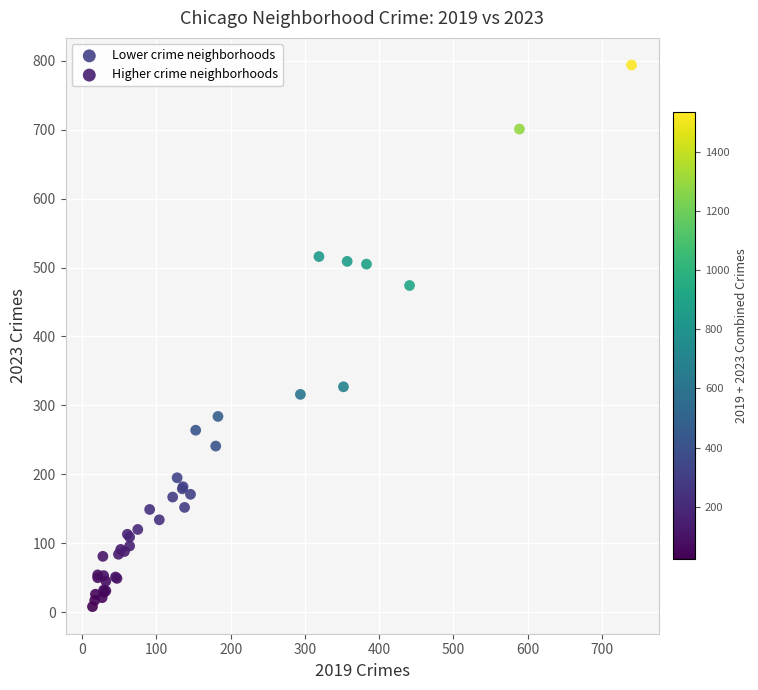

Which series reaches the minimum Y coordinate?

Higher crime neighborhoods